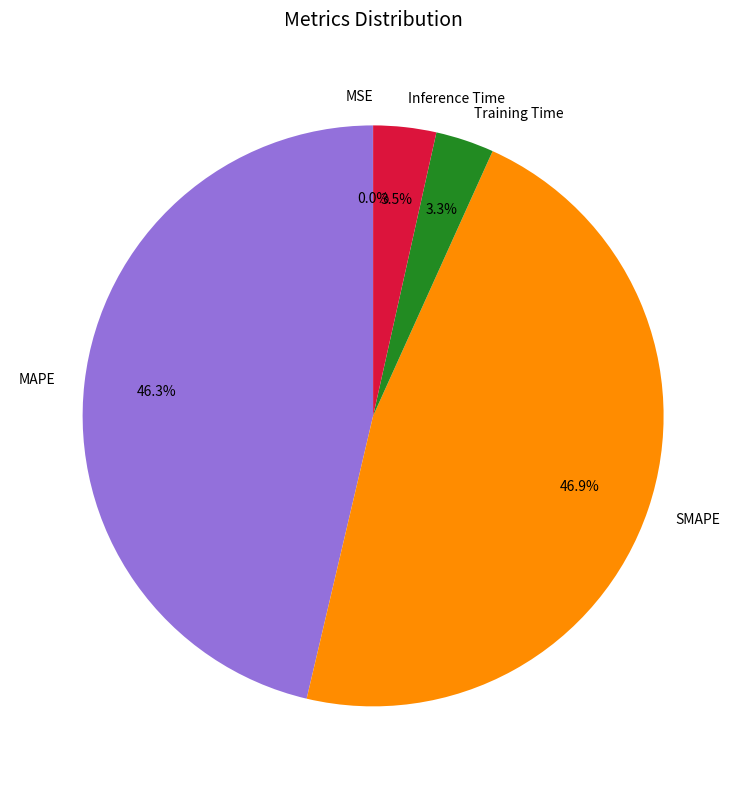

Is there a majority slice in this chart?

No